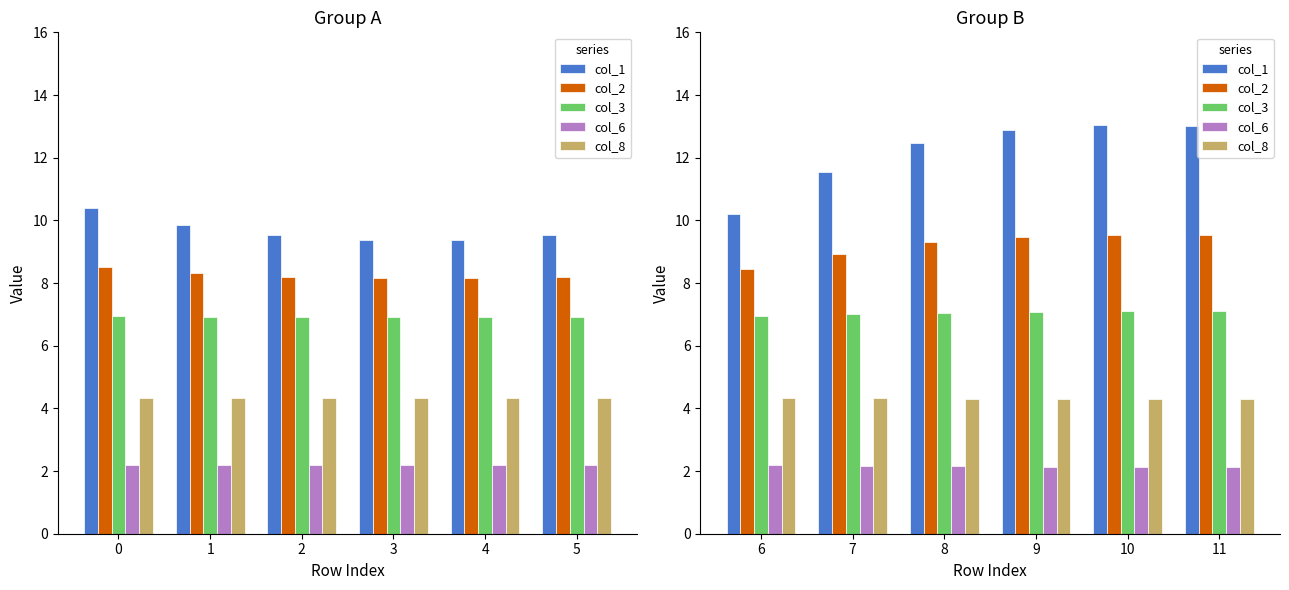

How many distinct data groups are displayed?

5